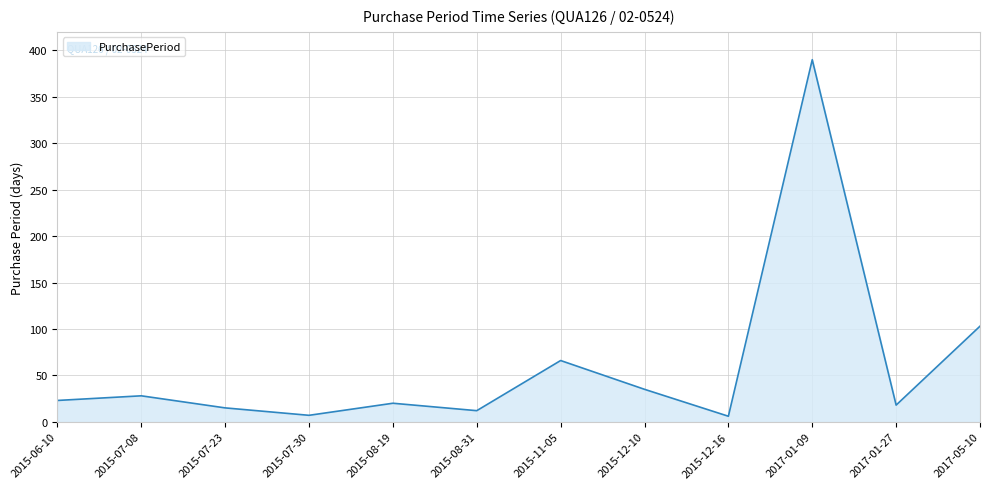

At which label is the value closest to 198?

2017-05-10